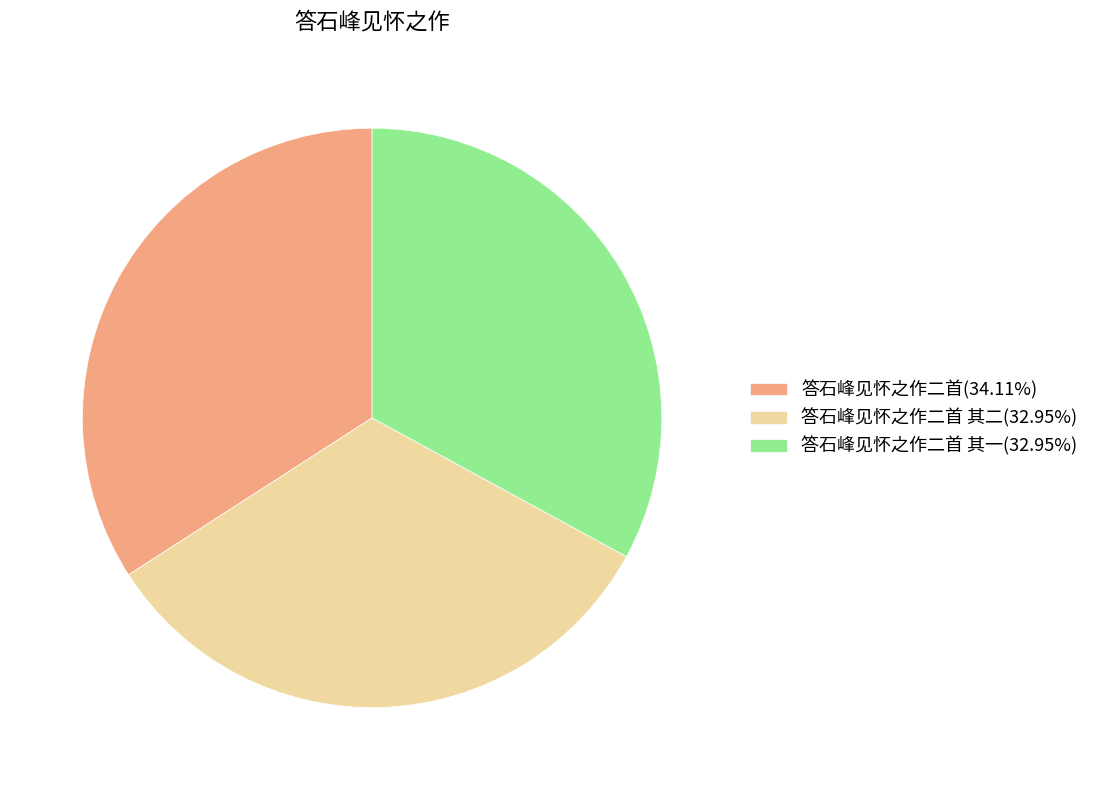

Approximately how many times larger is the value at 答石峰见怀之作二首(34.11%) compared to 答石峰见怀之作二首 其二(32.95%)?

1.0